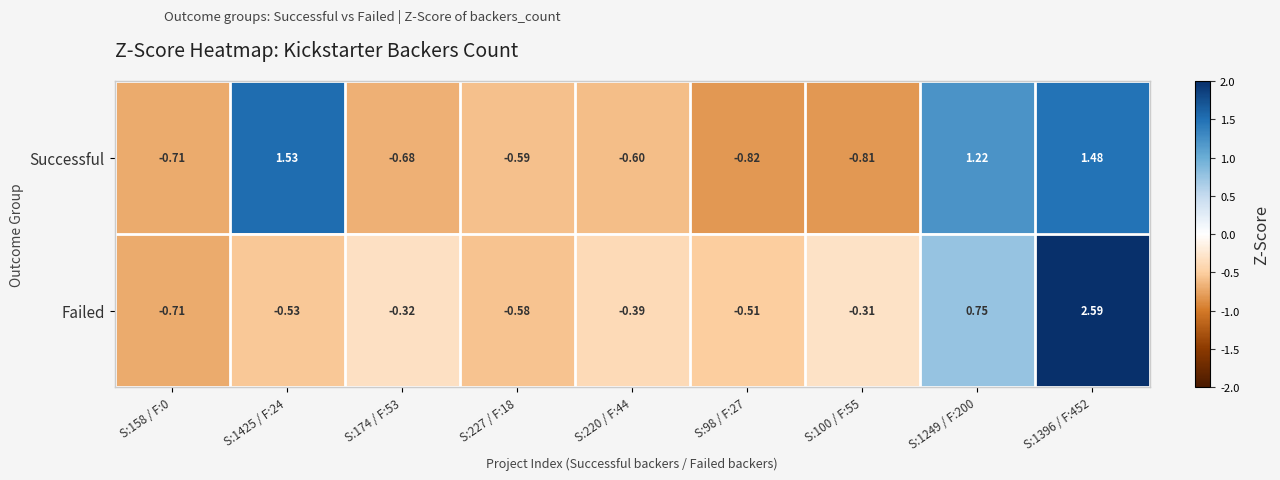

Rank the series by their average value, from lowest to highest.

Failed, Successful